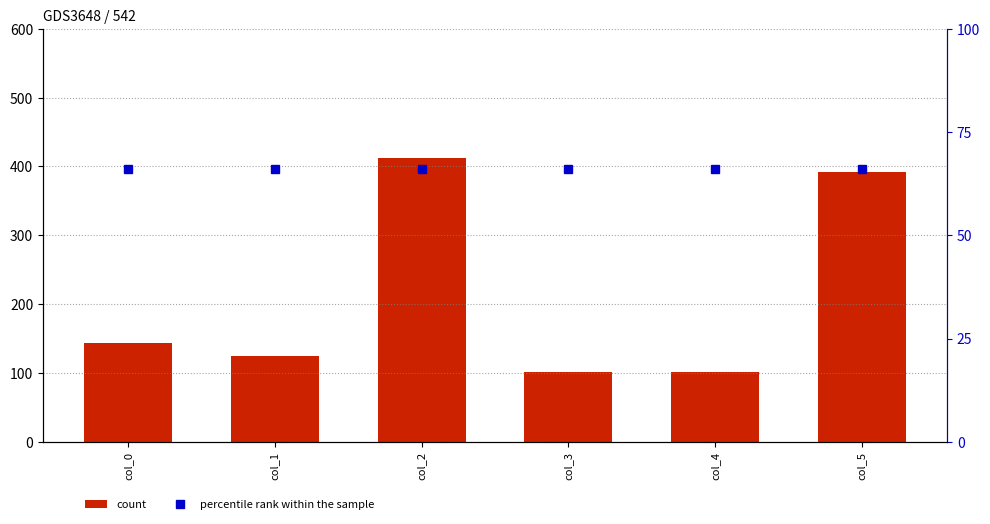

What is the minimum value shown in the chart?

66